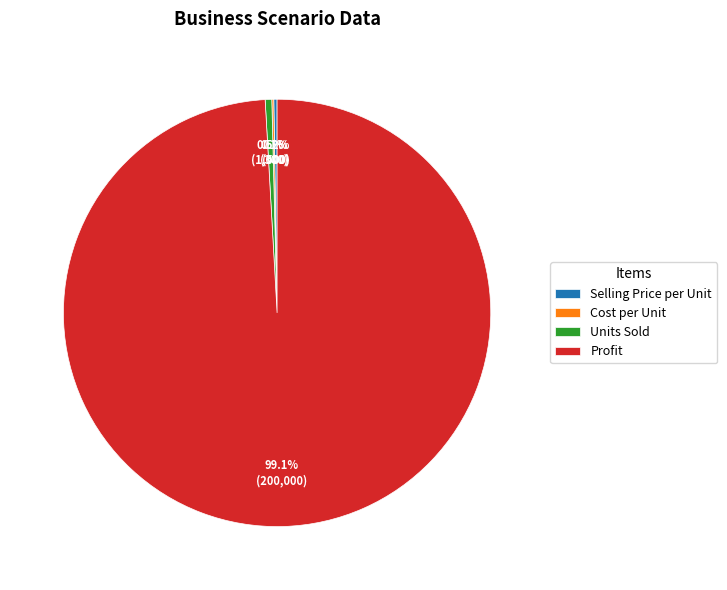

Does Profit represent more than half of the total?

Yes